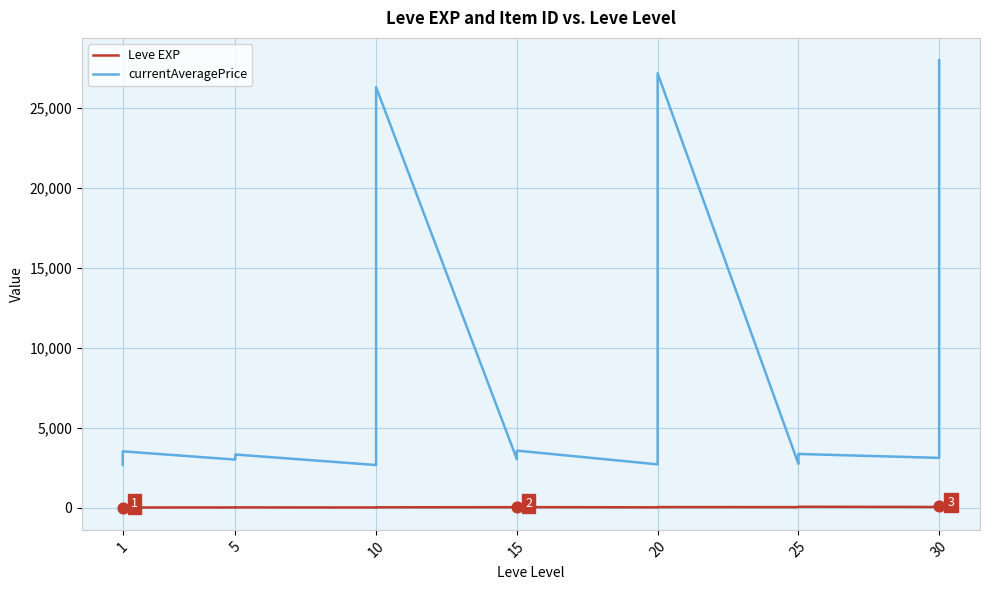

Which series has the largest total across all categories?

currentAveragePrice